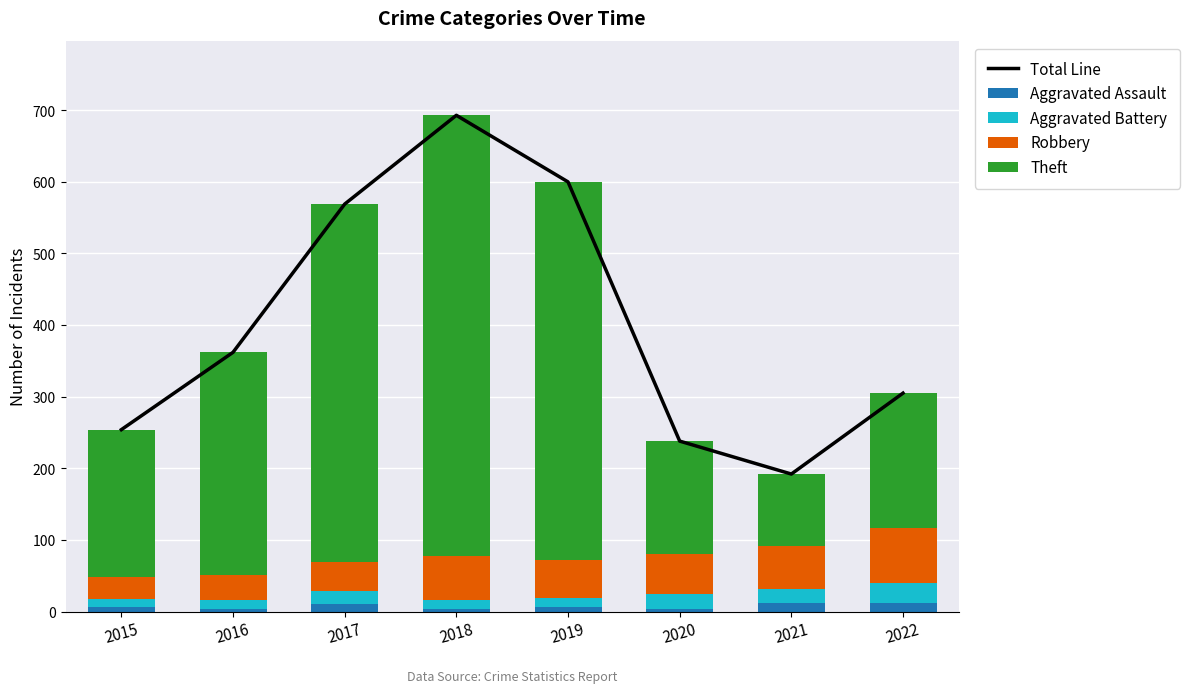

The Robbery series shows 62 at 2018. True or false?

True